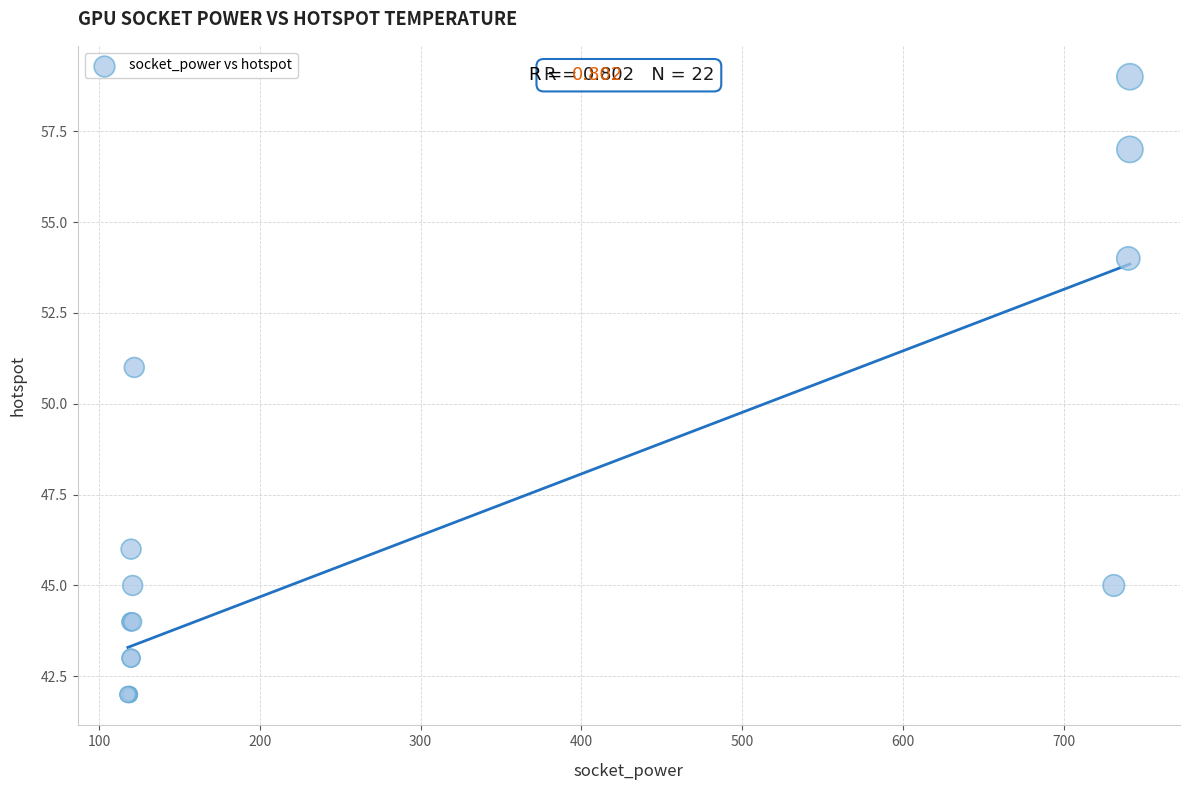

What Y value in the scatter plot is closest to 50?

51